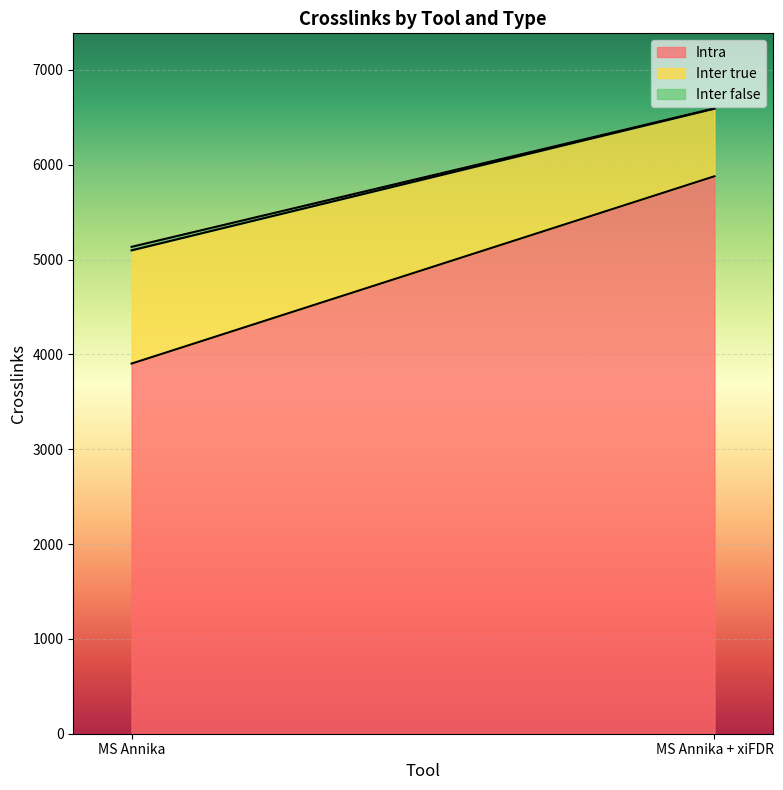

What is the difference between the Inter true values at MS Annika + xiFDR and MS Annika?

481